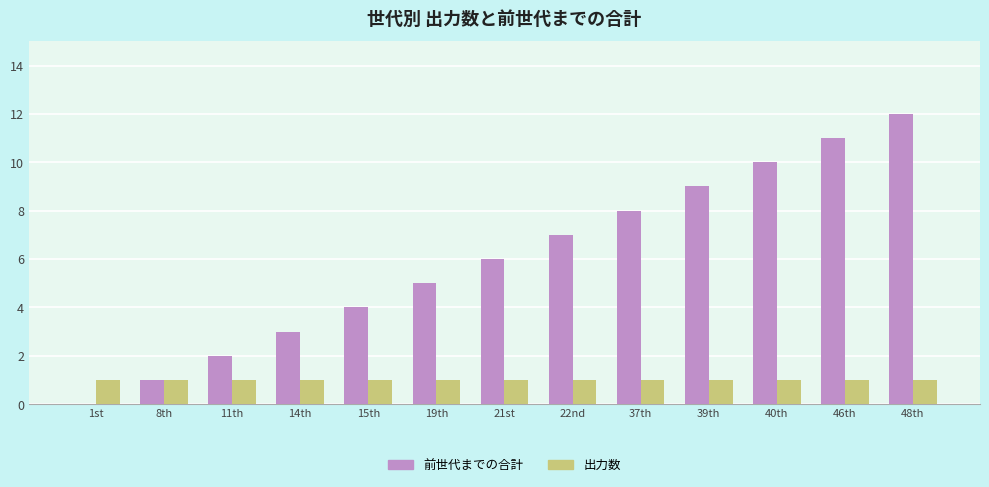

What is the total value across all series at 39th?

10